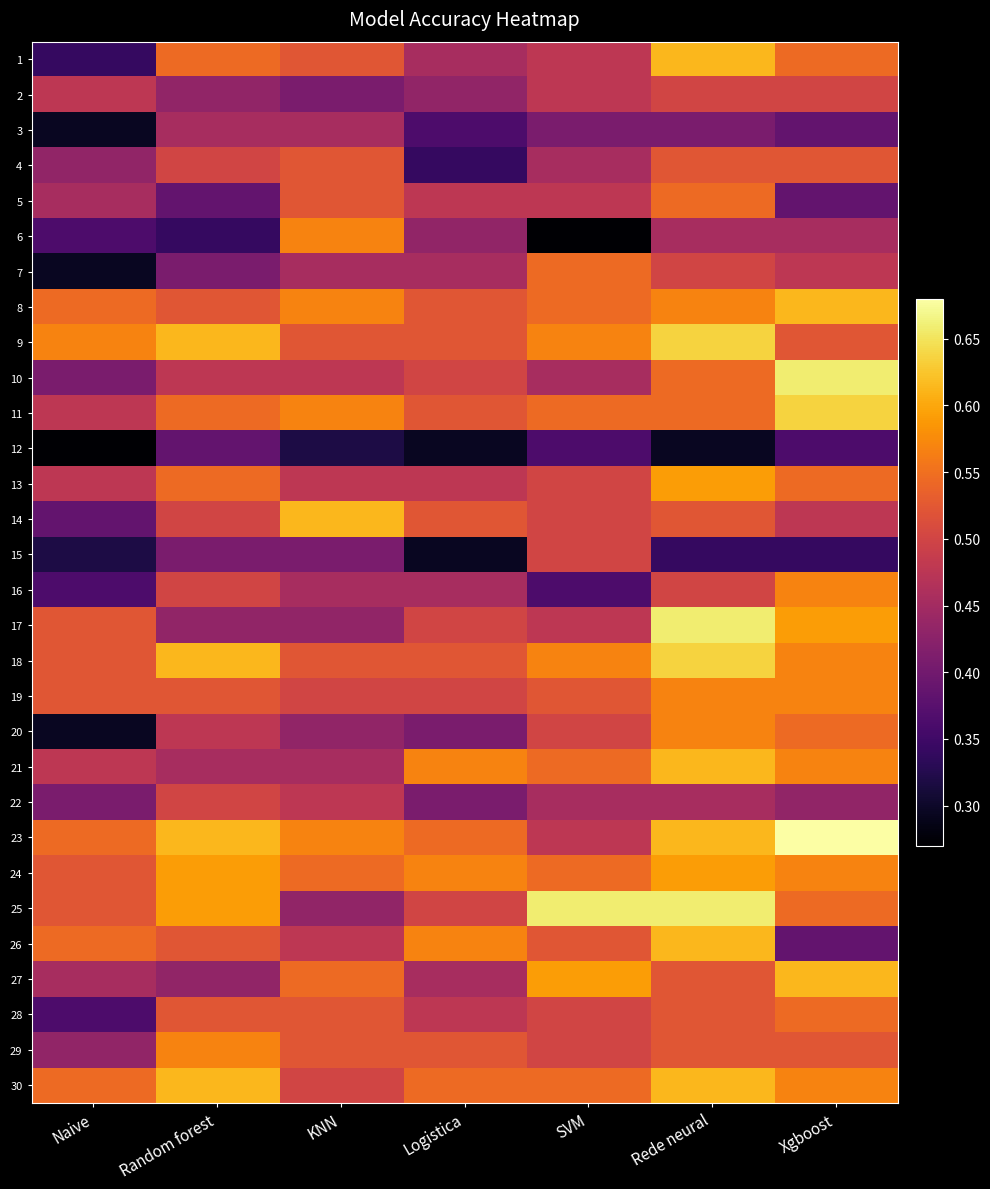

Reading left to right, transcribe all the data shown in this chart.

1: Naive=0.3	Random forest=0.5	KNN=0.5	Logistica=0.5	SVM=0.5	Rede neural=0.6	Xgboost=0.5
2: Naive=0.5	Random forest=0.4	KNN=0.4	Logistica=0.4	SVM=0.5	Rede neural=0.5	Xgboost=0.5
3: Naive=0.3	Random forest=0.5	KNN=0.5	Logistica=0.4	SVM=0.4	Rede neural=0.4	Xgboost=0.4
4: Naive=0.4	Random forest=0.5	KNN=0.5	Logistica=0.3	SVM=0.5	Rede neural=0.5	Xgboost=0.5
5: Naive=0.5	Random forest=0.4	KNN=0.5	Logistica=0.5	SVM=0.5	Rede neural=0.5	Xgboost=0.4
6: Naive=0.4	Random forest=0.3	KNN=0.6	Logistica=0.4	SVM=0.3	Rede neural=0.5	Xgboost=0.5
7: Naive=0.3	Random forest=0.4	KNN=0.5	Logistica=0.5	SVM=0.5	Rede neural=0.5	Xgboost=0.5
8: Naive=0.5	Random forest=0.5	KNN=0.6	Logistica=0.5	SVM=0.5	Rede neural=0.6	Xgboost=0.6
9: Naive=0.6	Random forest=0.6	KNN=0.5	Logistica=0.5	SVM=0.6	Rede neural=0.6	Xgboost=0.5
10: Naive=0.4	Random forest=0.5	KNN=0.5	Logistica=0.5	SVM=0.5	Rede neural=0.5	Xgboost=0.7
11: Naive=0.5	Random forest=0.5	KNN=0.6	Logistica=0.5	SVM=0.5	Rede neural=0.5	Xgboost=0.6
12: Naive=0.3	Random forest=0.4	KNN=0.3	Logistica=0.3	SVM=0.4	Rede neural=0.3	Xgboost=0.4
13: Naive=0.5	Random forest=0.5	KNN=0.5	Logistica=0.5	SVM=0.5	Rede neural=0.6	Xgboost=0.5
14: Naive=0.4	Random forest=0.5	KNN=0.6	Logistica=0.5	SVM=0.5	Rede neural=0.5	Xgboost=0.5
15: Naive=0.3	Random forest=0.4	KNN=0.4	Logistica=0.3	SVM=0.5	Rede neural=0.3	Xgboost=0.3
16: Naive=0.4	Random forest=0.5	KNN=0.5	Logistica=0.5	SVM=0.4	Rede neural=0.5	Xgboost=0.6
17: Naive=0.5	Random forest=0.4	KNN=0.4	Logistica=0.5	SVM=0.5	Rede neural=0.7	Xgboost=0.6
18: Naive=0.5	Random forest=0.6	KNN=0.5	Logistica=0.5	SVM=0.6	Rede neural=0.6	Xgboost=0.6
19: Naive=0.5	Random forest=0.5	KNN=0.5	Logistica=0.5	SVM=0.5	Rede neural=0.6	Xgboost=0.6
20: Naive=0.3	Random forest=0.5	KNN=0.4	Logistica=0.4	SVM=0.5	Rede neural=0.6	Xgboost=0.5
21: Naive=0.5	Random forest=0.5	KNN=0.5	Logistica=0.6	SVM=0.5	Rede neural=0.6	Xgboost=0.6
22: Naive=0.4	Random forest=0.5	KNN=0.5	Logistica=0.4	SVM=0.5	Rede neural=0.5	Xgboost=0.4
23: Naive=0.5	Random forest=0.6	KNN=0.6	Logistica=0.5	SVM=0.5	Rede neural=0.6	Xgboost=0.7
24: Naive=0.5	Random forest=0.6	KNN=0.5	Logistica=0.6	SVM=0.5	Rede neural=0.6	Xgboost=0.6
25: Naive=0.5	Random forest=0.6	KNN=0.4	Logistica=0.5	SVM=0.7	Rede neural=0.7	Xgboost=0.5
26: Naive=0.5	Random forest=0.5	KNN=0.5	Logistica=0.6	SVM=0.5	Rede neural=0.6	Xgboost=0.4
27: Naive=0.5	Random forest=0.4	KNN=0.5	Logistica=0.5	SVM=0.6	Rede neural=0.5	Xgboost=0.6
28: Naive=0.4	Random forest=0.5	KNN=0.5	Logistica=0.5	SVM=0.5	Rede neural=0.5	Xgboost=0.5
29: Naive=0.4	Random forest=0.6	KNN=0.5	Logistica=0.5	SVM=0.5	Rede neural=0.5	Xgboost=0.5
30: Naive=0.5	Random forest=0.6	KNN=0.5	Logistica=0.5	SVM=0.5	Rede neural=0.6	Xgboost=0.6